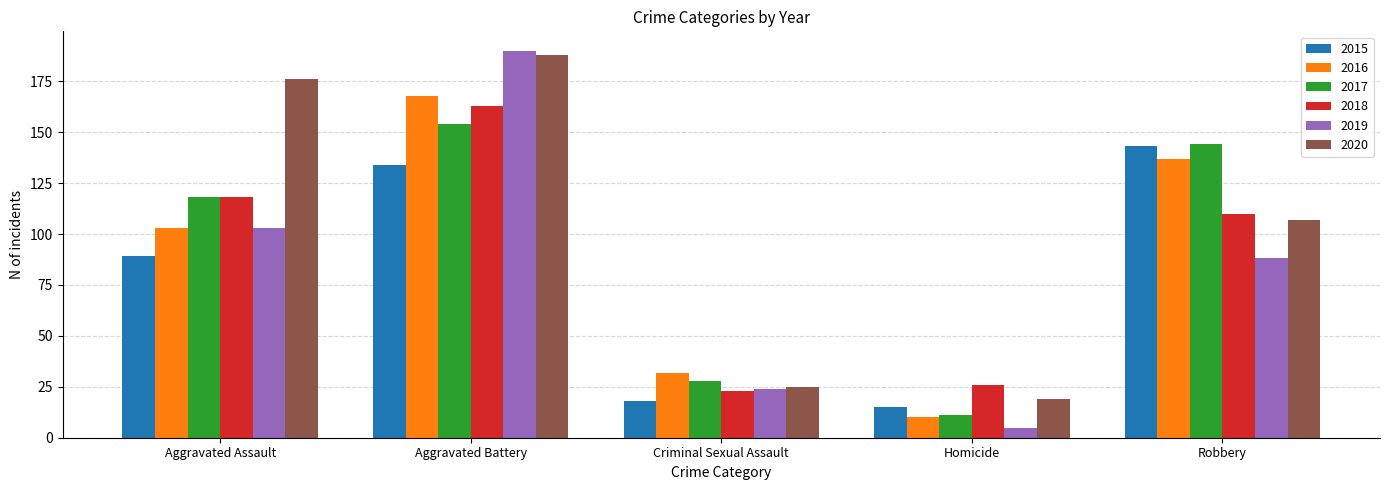

What is the sum of the 2016 values at Aggravated Assault and Robbery?

240